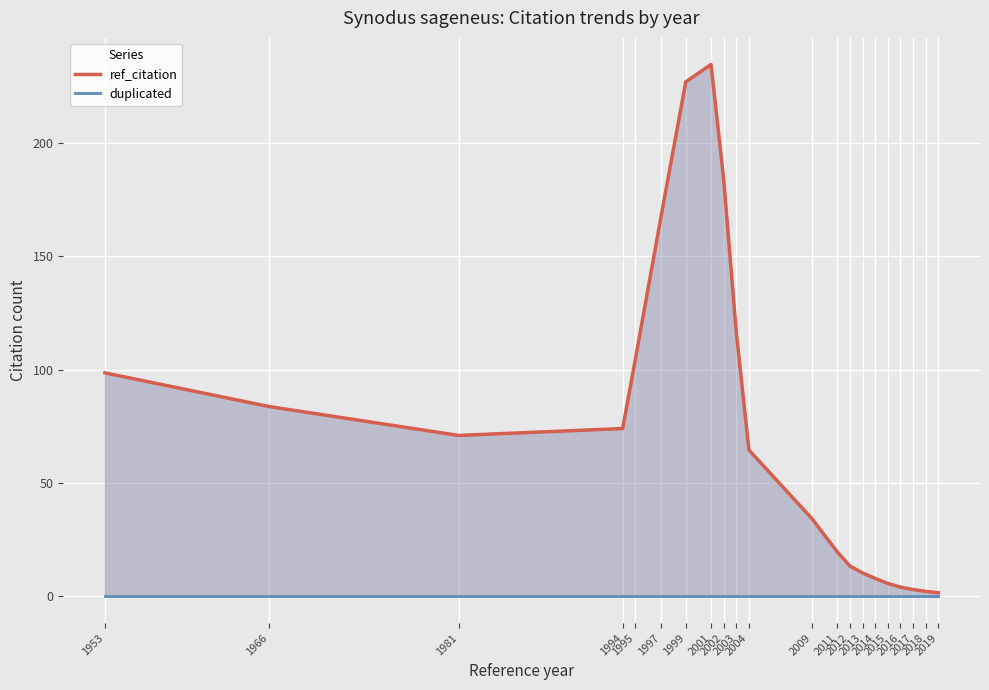

What is the value of the ref_citation point at the 5th from the left?

104.3